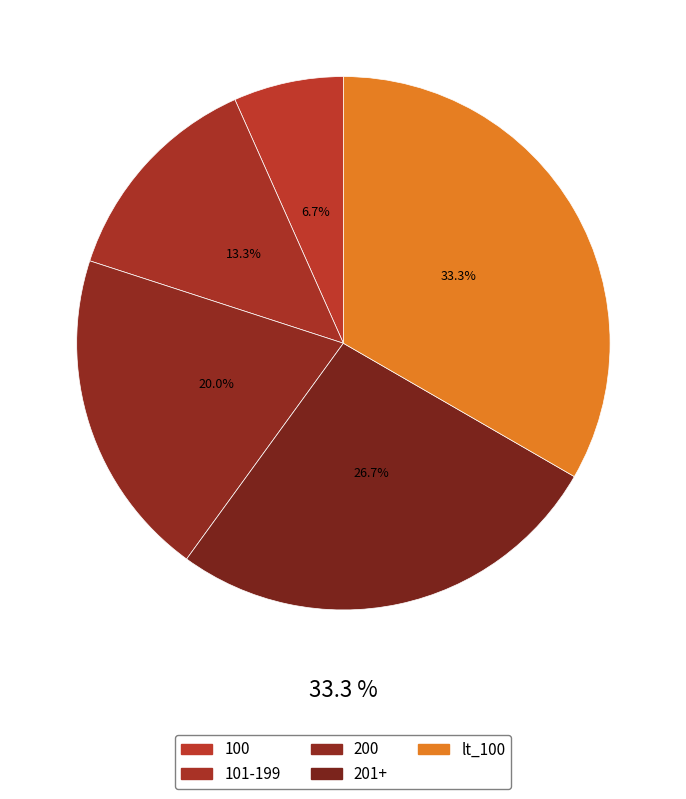

To the nearest percent, what portion does 200 represent?

20%